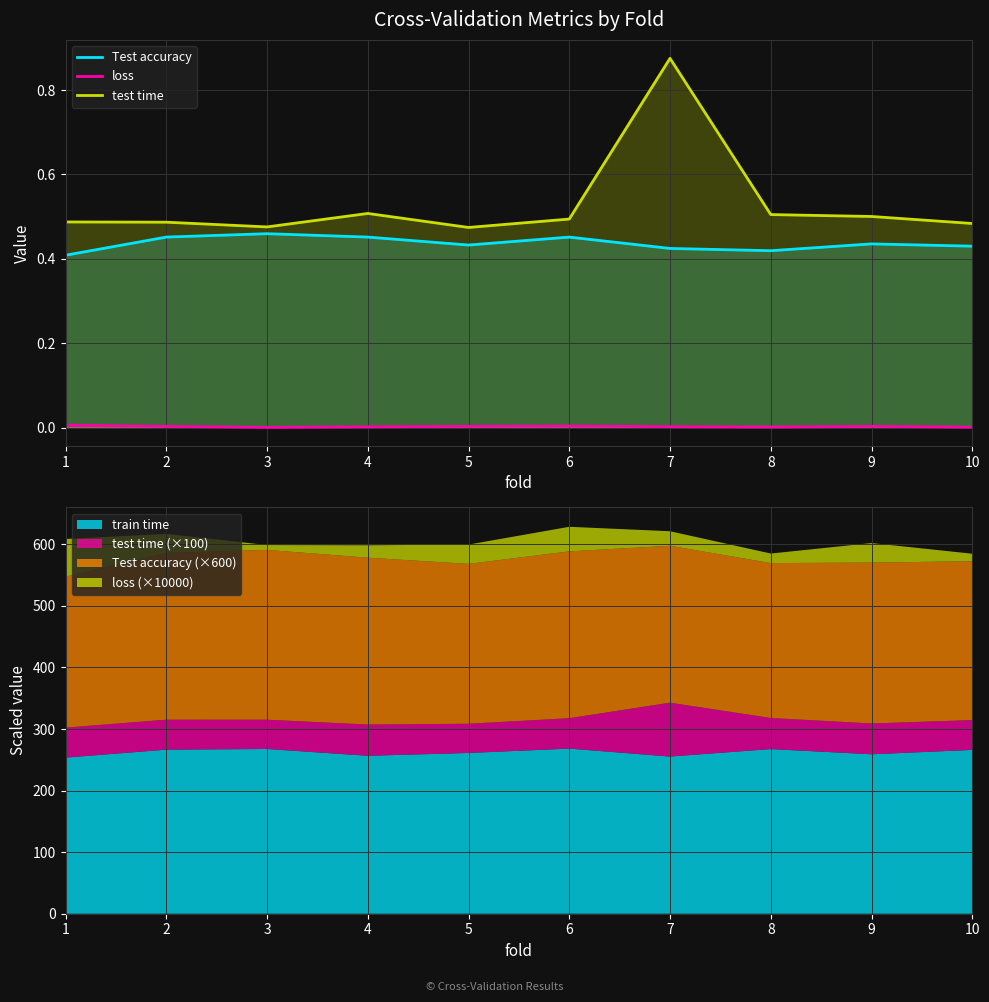

List the labels in order of test time value, largest first.

7, 4, 8, 9, 6, 1, 2, 10, 3, 5